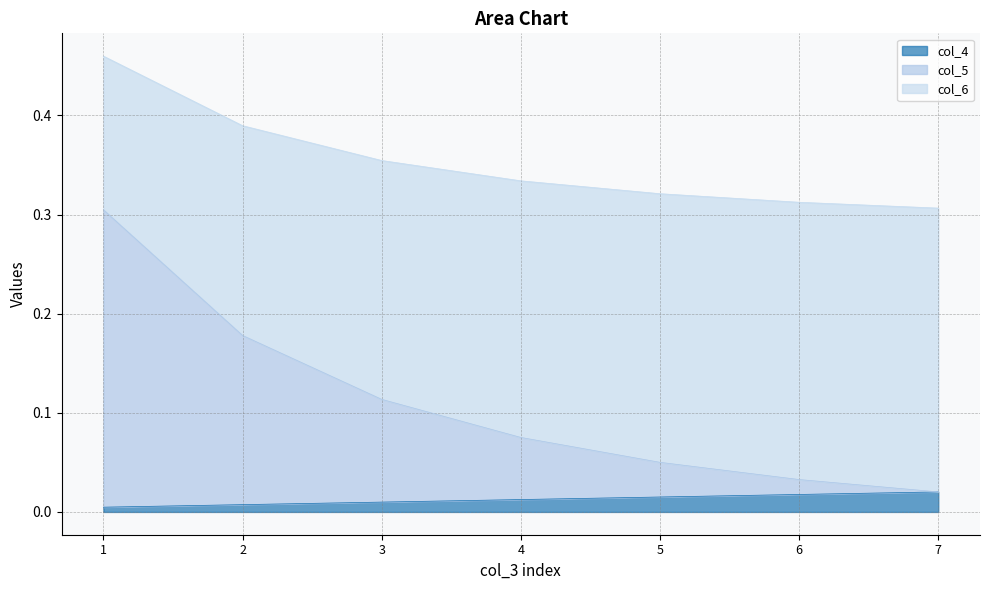

What are all the series names shown in the legend?

col_4, col_5, col_6